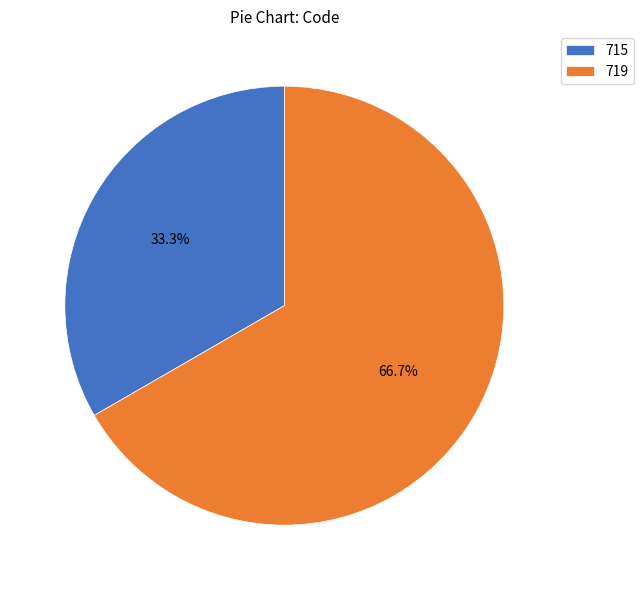

What is the ratio of the value at 719 to the value at 715?

2.0